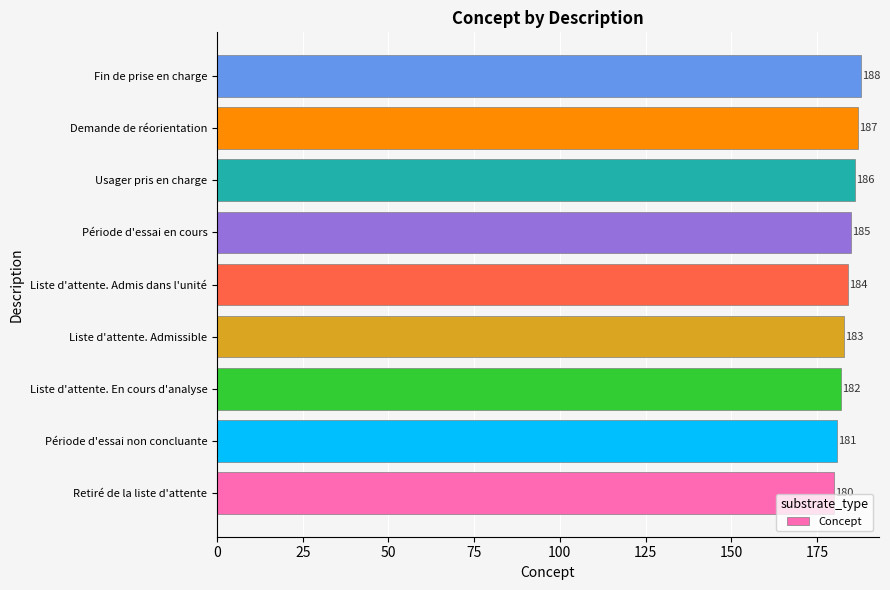

What is the change in value from Période d'essai en cours to Fin de prise en charge?

+3